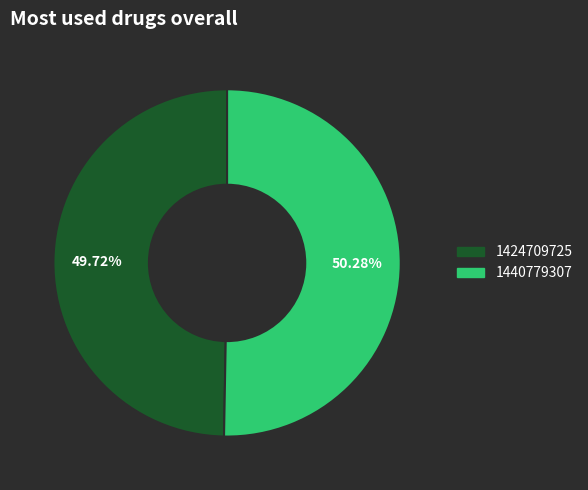

Is it true that 1440779307 is 50% of the pie?

True